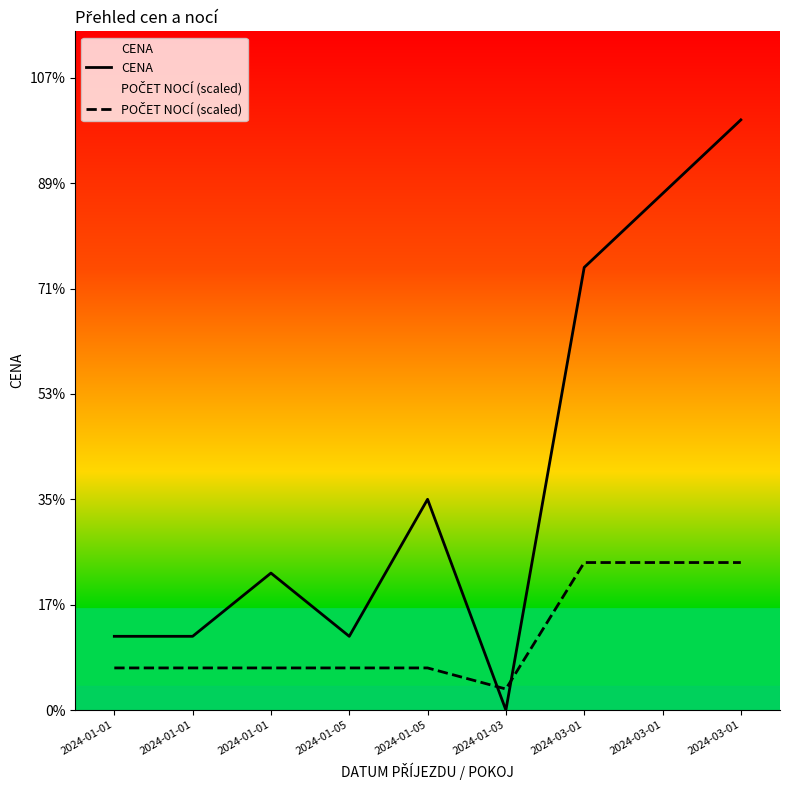

Where is the first local maximum for CENA?

2024-01-01